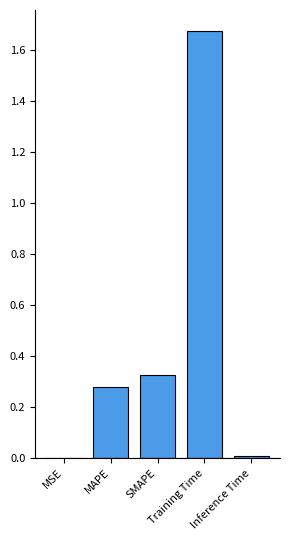

Rank the categories by value from highest to lowest.

Training Time, SMAPE, MAPE, Inference Time, MSE